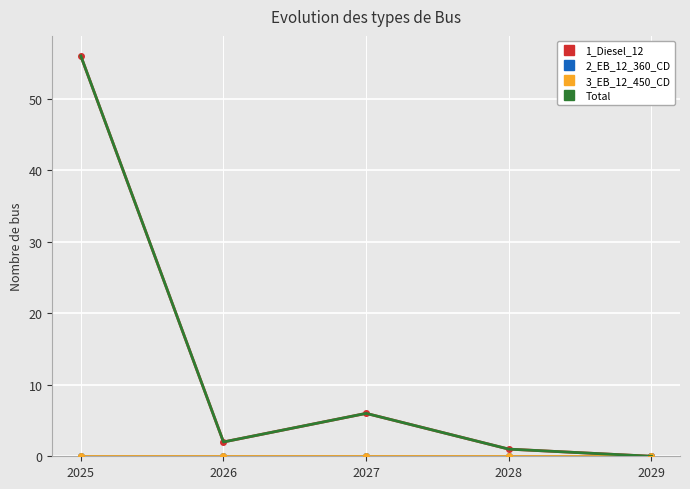

In Total, how many points are lower than both neighbors (excluding endpoints)?

1